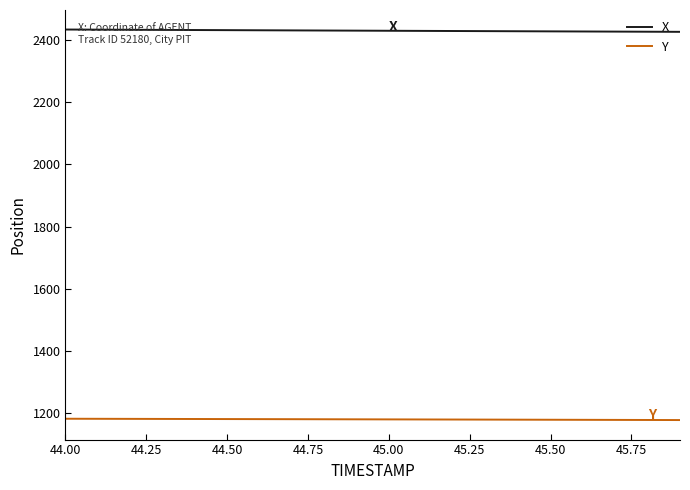

Rank the series by their maximum value, from lowest to highest.

Y, X